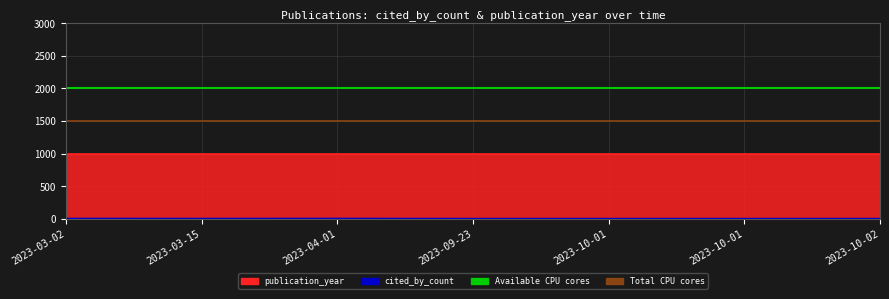

Which series has the largest range (max minus min)?

Available CPU cores (ref)